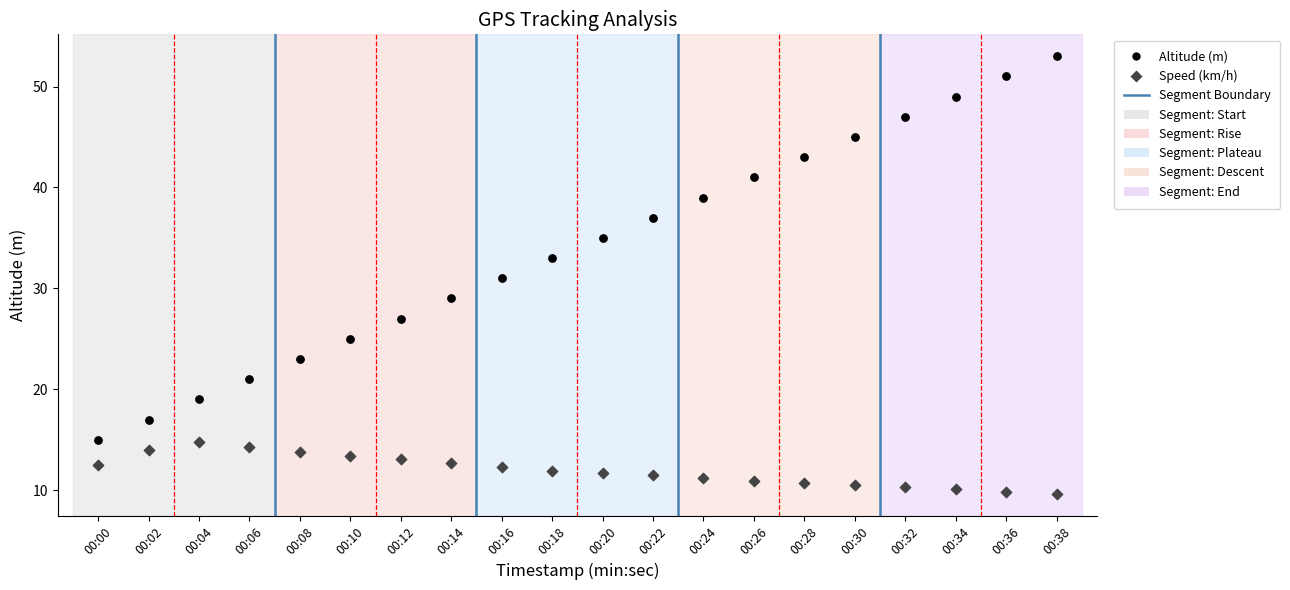

Across all data points, what is the range of Y values (max minus min)?

43.4